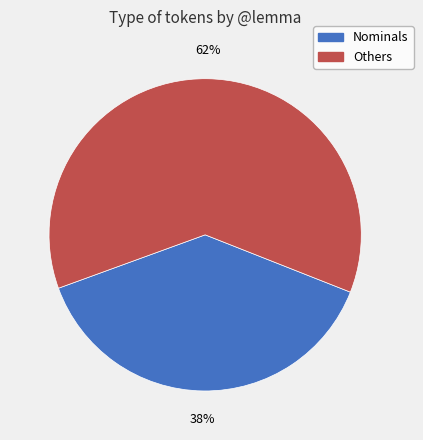

Is there any slice that represents more than half of the pie?

Yes